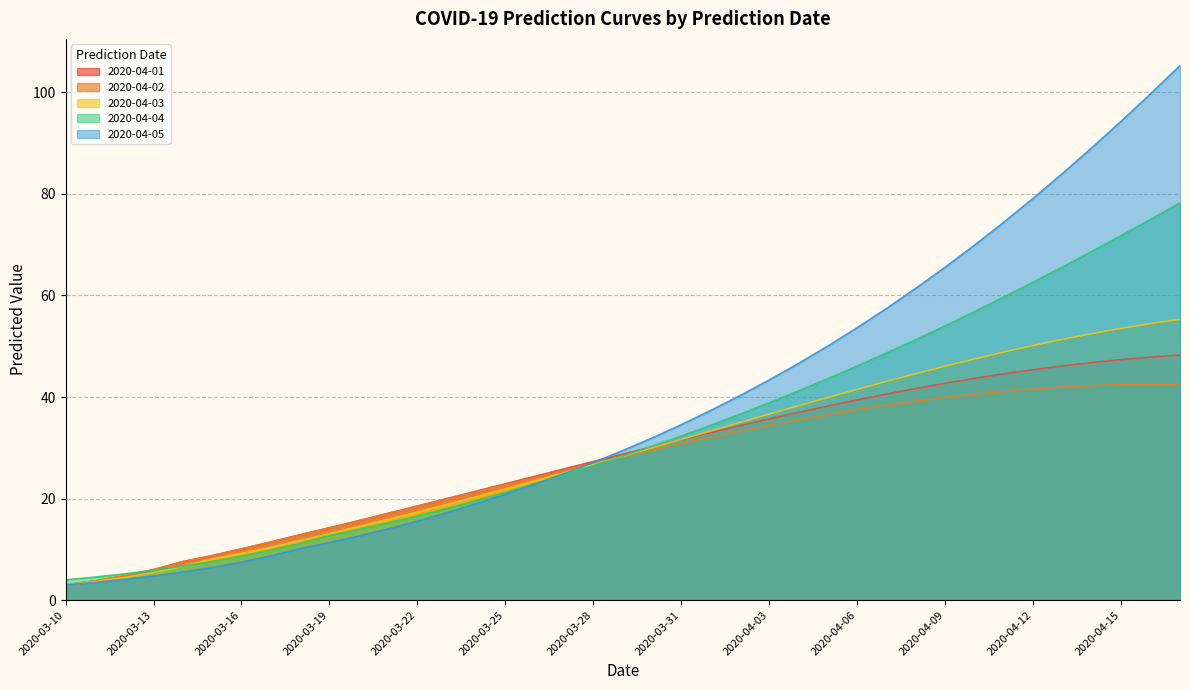

Is it true that 2020-04-02 equals 25.5 at 2020-03-27?

True